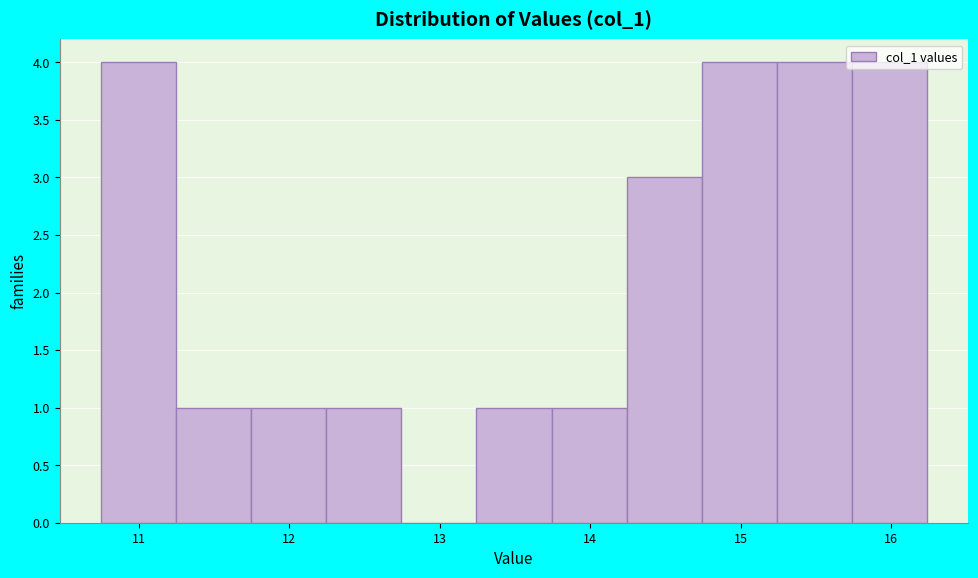

Reading left to right, transcribe this chart: for each bar, give the range it covers on the x-axis and its height. Neither the bar edges nor the heights are printed on the chart, so give them approximately, as read against the axes.

10.8 to 11.2: 4
11.2 to 11.7: 1
11.7 to 12.2: 1
12.2 to 12.7: 1
12.7 to 13.2: 0
13.2 to 13.7: 1
13.7 to 14.2: 1
14.2 to 14.7: 3
14.7 to 15.2: 4
15.2 to 15.7: 4
15.7 to 16.2: 4